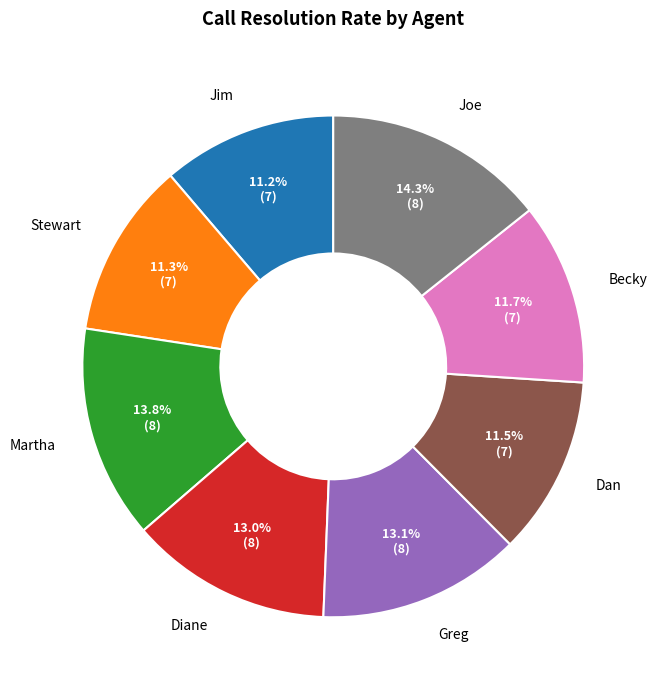

What percentage is the Becky slice, to the nearest percent?

12%